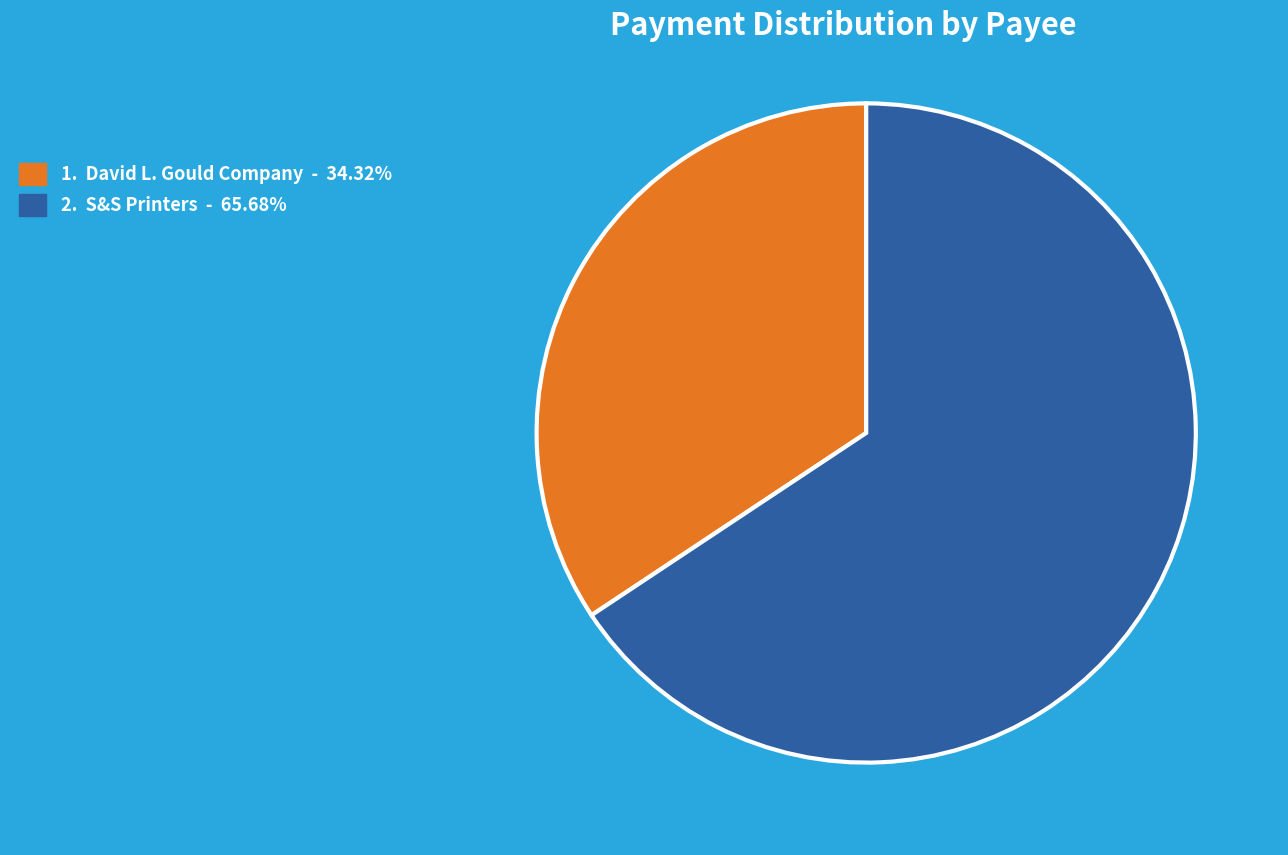

Is the sum of 2. S&S Printers - 65.68% and 1. David L. Gould Company - 34.32% greater than half?

Yes